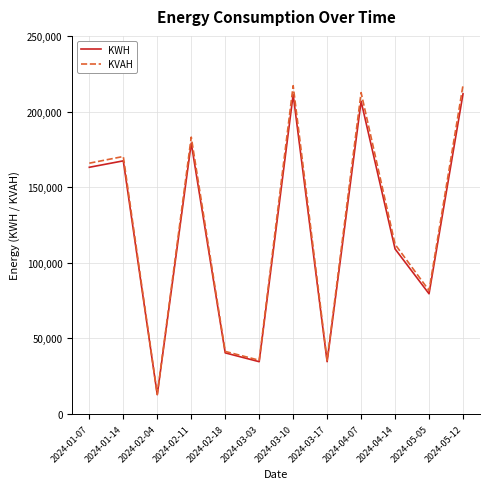

List the series in order of their overall mean, highest first.

KVAH, KWH